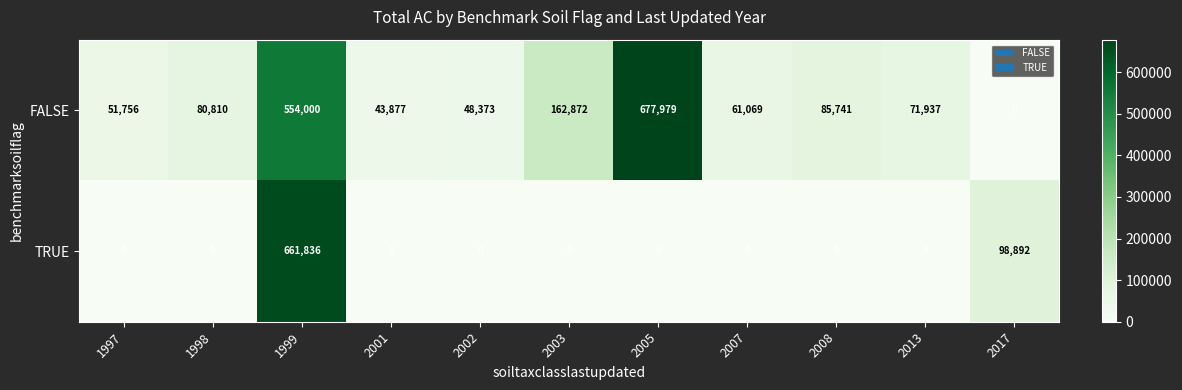

What is the total value across all series at 2017?

98892